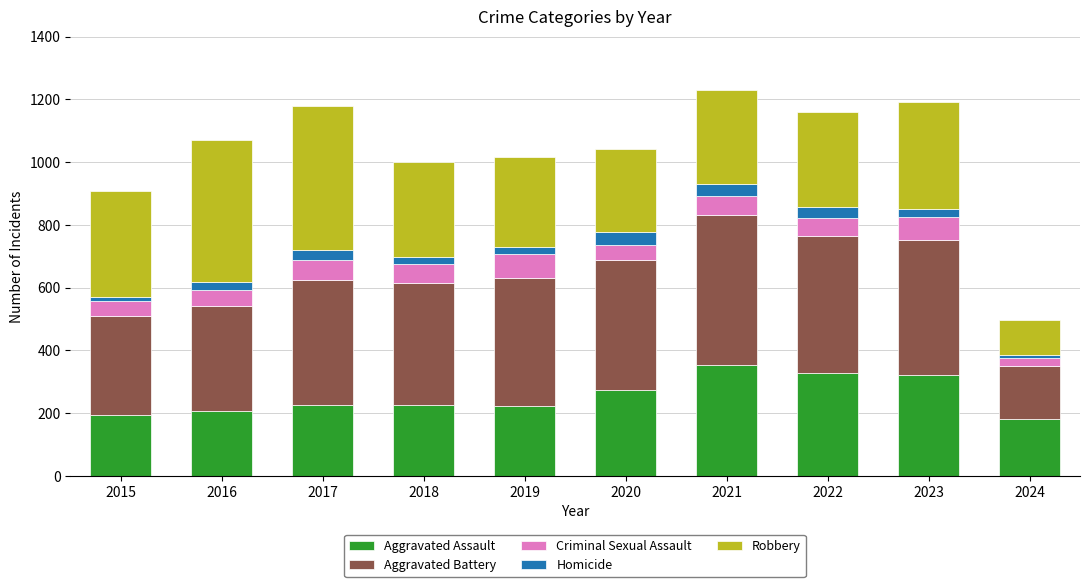

Does the chart contain stacked bars?

Yes